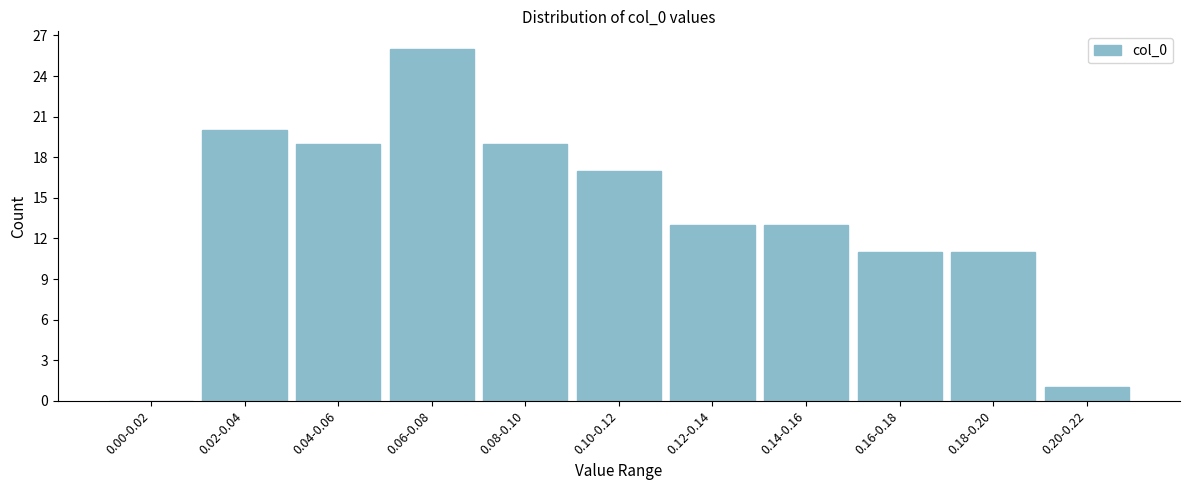

Reading left to right, list all the values displayed in this chart.

0.00-0.02=0	0.02-0.04=20	0.04-0.06=19	0.06-0.08=26	0.08-0.10=19	0.10-0.12=17	0.12-0.14=13	0.14-0.16=13	0.16-0.18=11	0.18-0.20=11	0.20-0.22=1